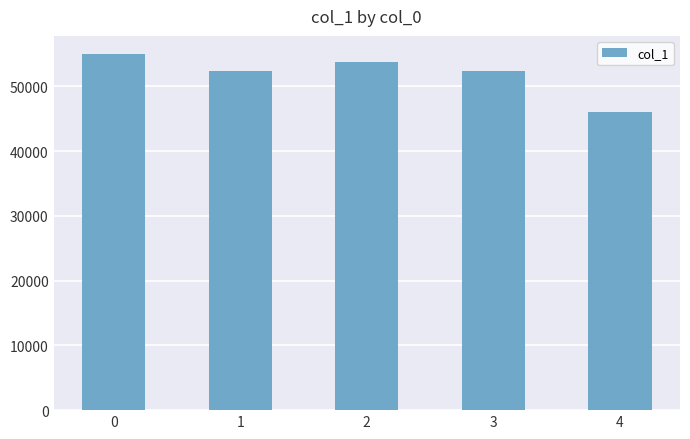

The chart shows a value of 11721 at 0. True or false?

False